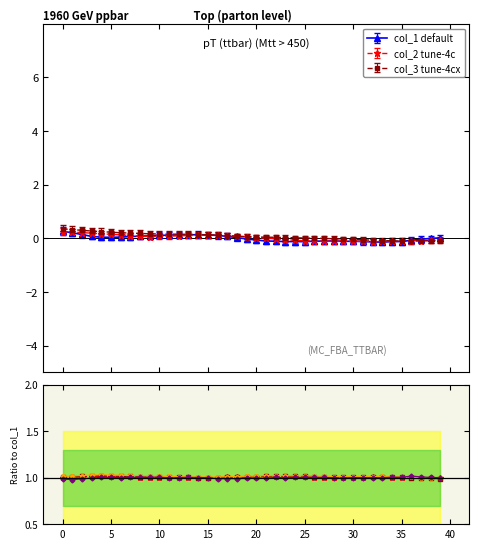

True or false: col_1 default has more than 2 points higher than both neighbors.

True